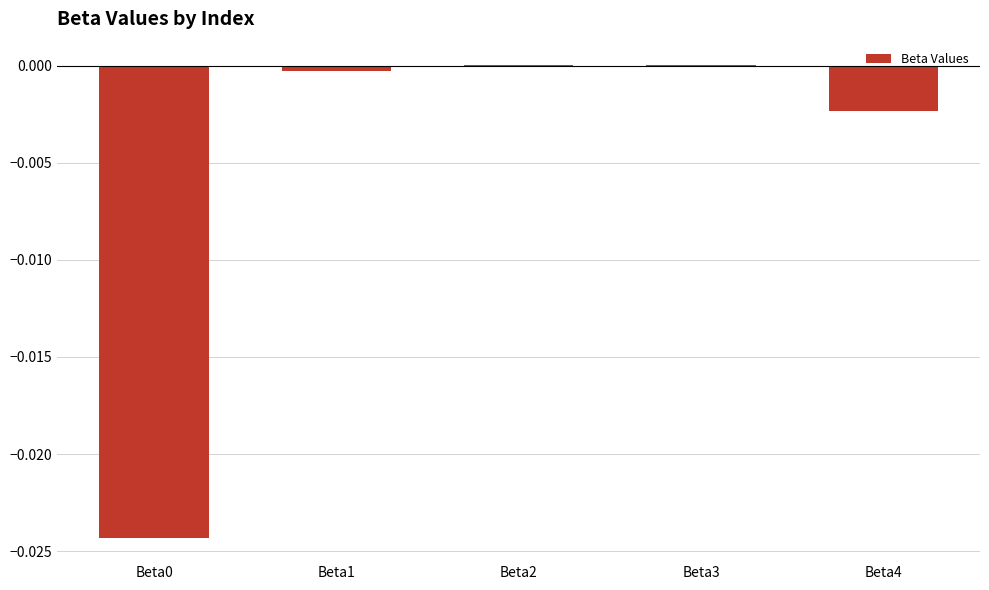

Between Beta0 and Beta4, which is larger?

Beta4